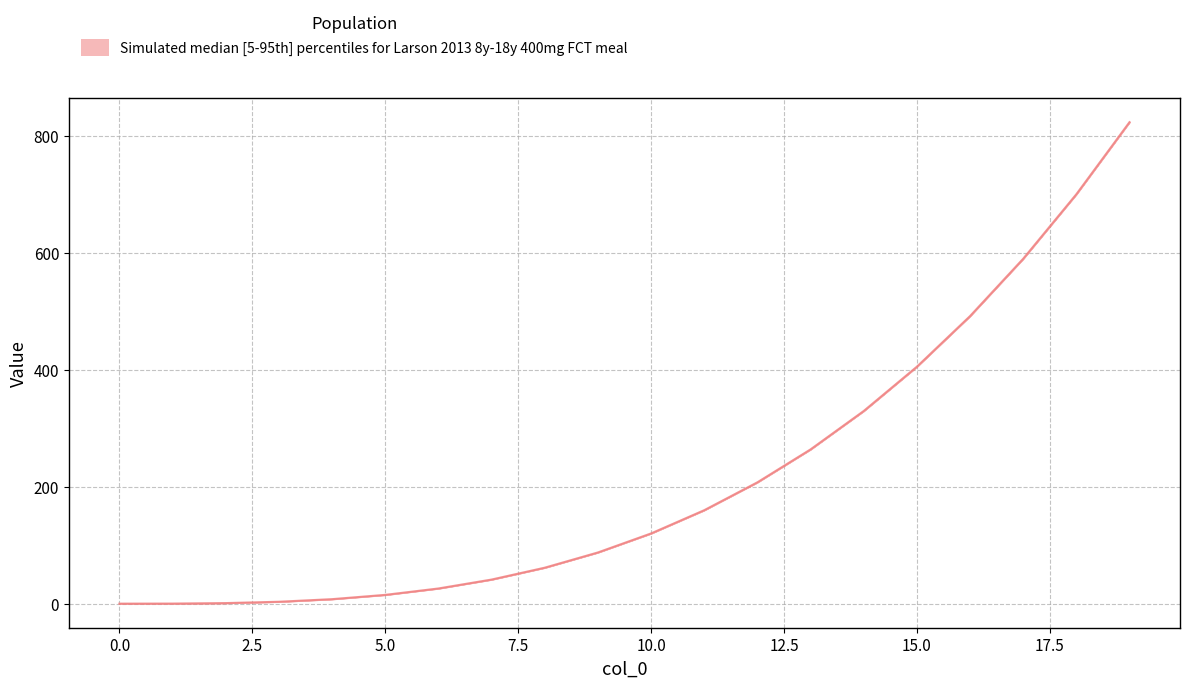

What is the greatest value displayed?

824.1